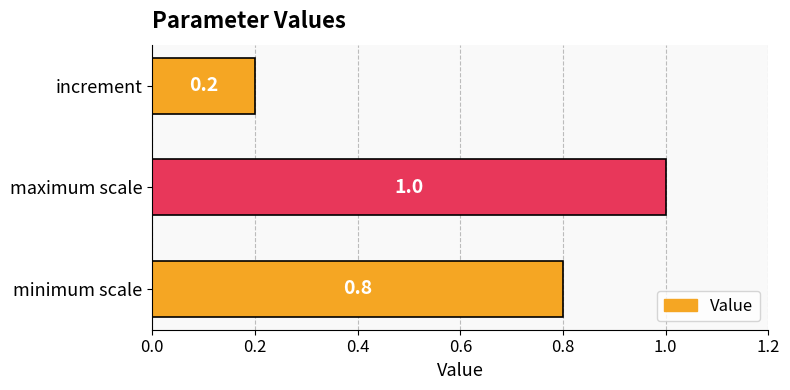

What is the average value?

0.7